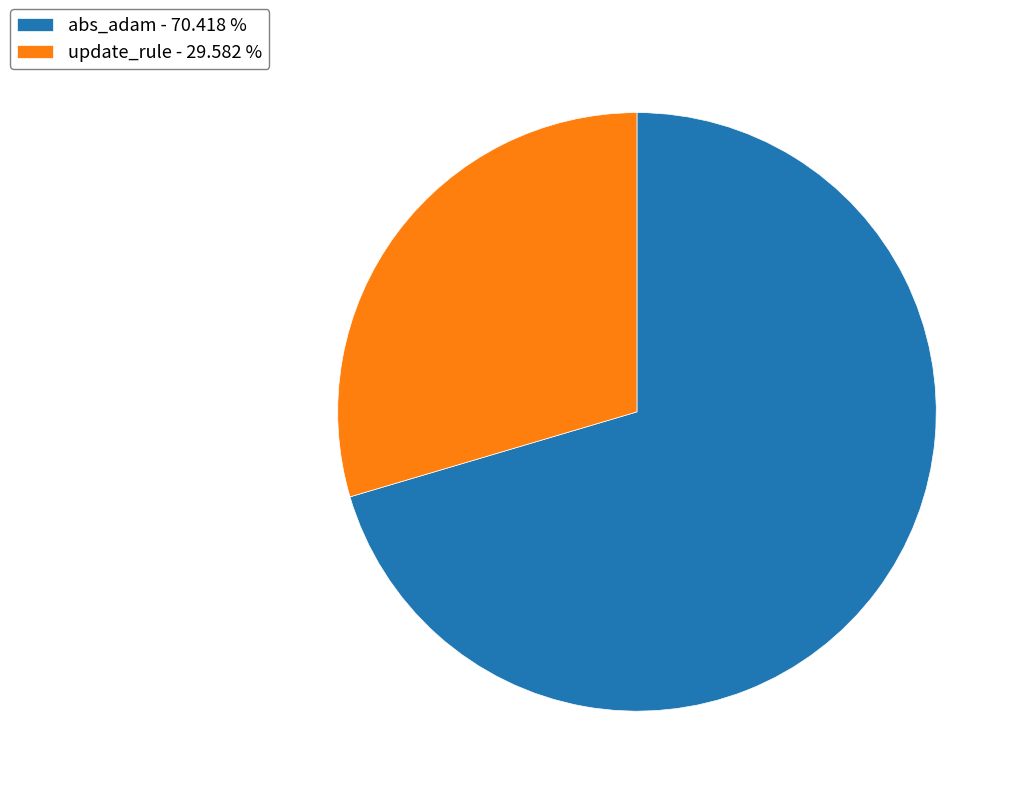

Is update_rule the majority of the pie?

No